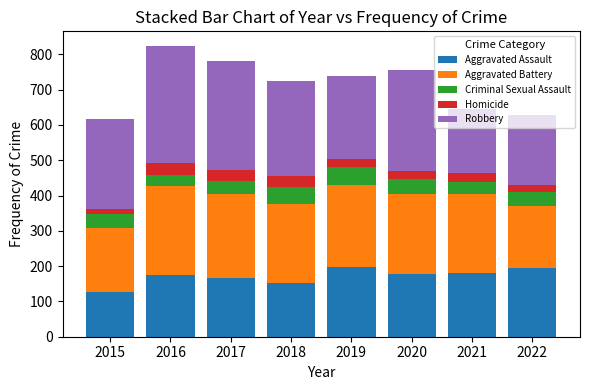

True or false: Aggravated Assault has a value of 177 at 2020.

True